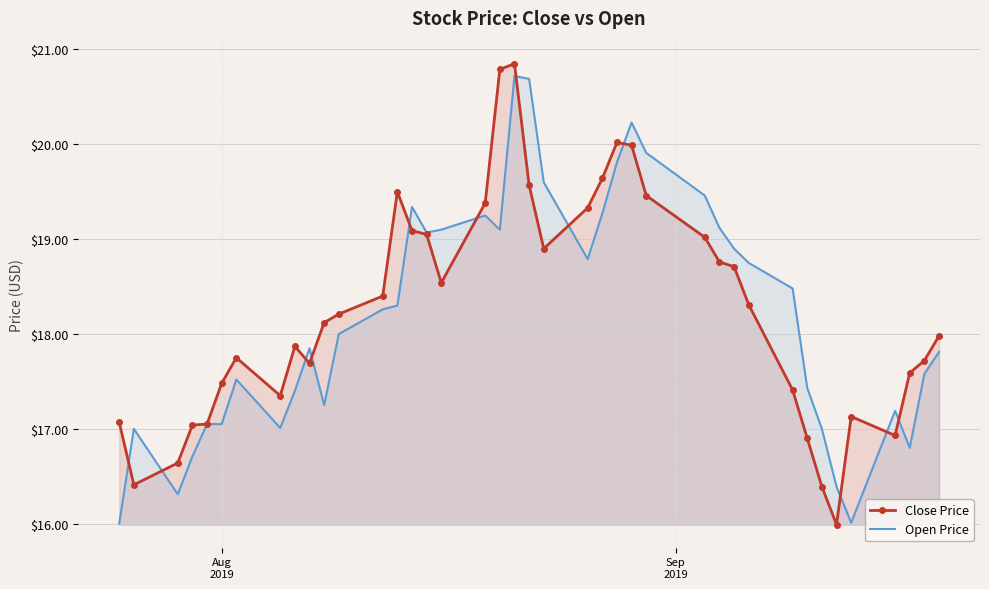

Which series has the widest spread of values?

Close Price